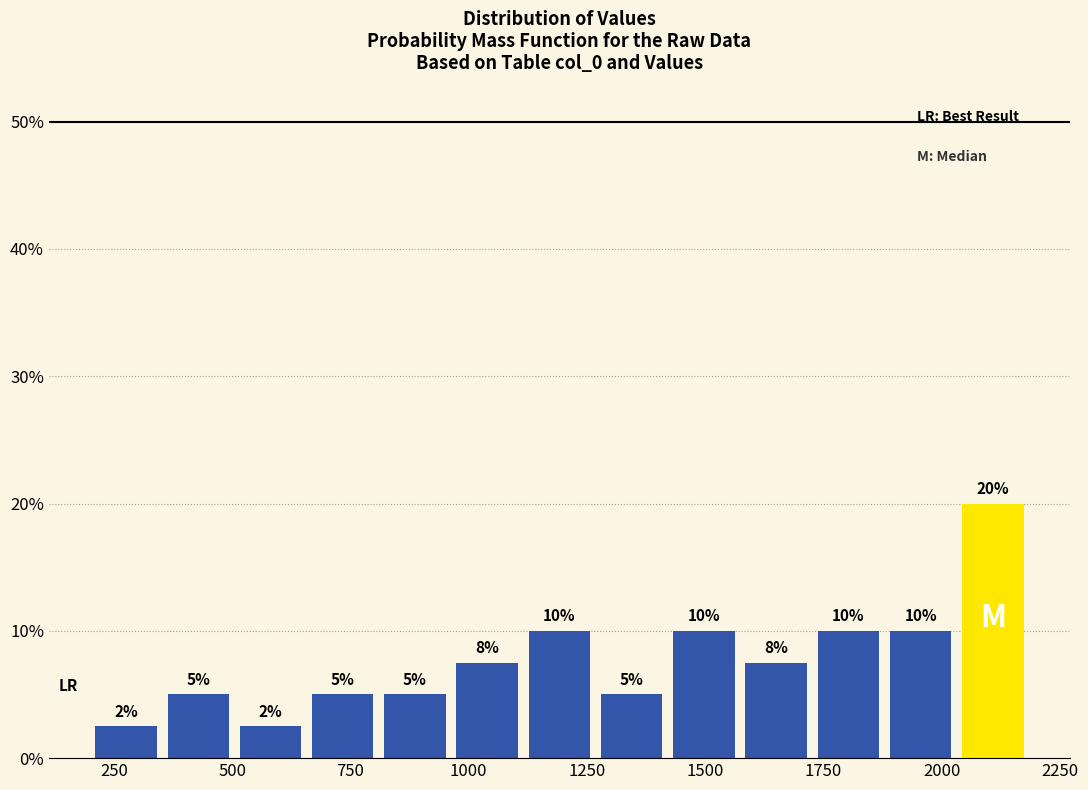

Read against the x-axis, roughly where is the centre of the tallest bar?

2100